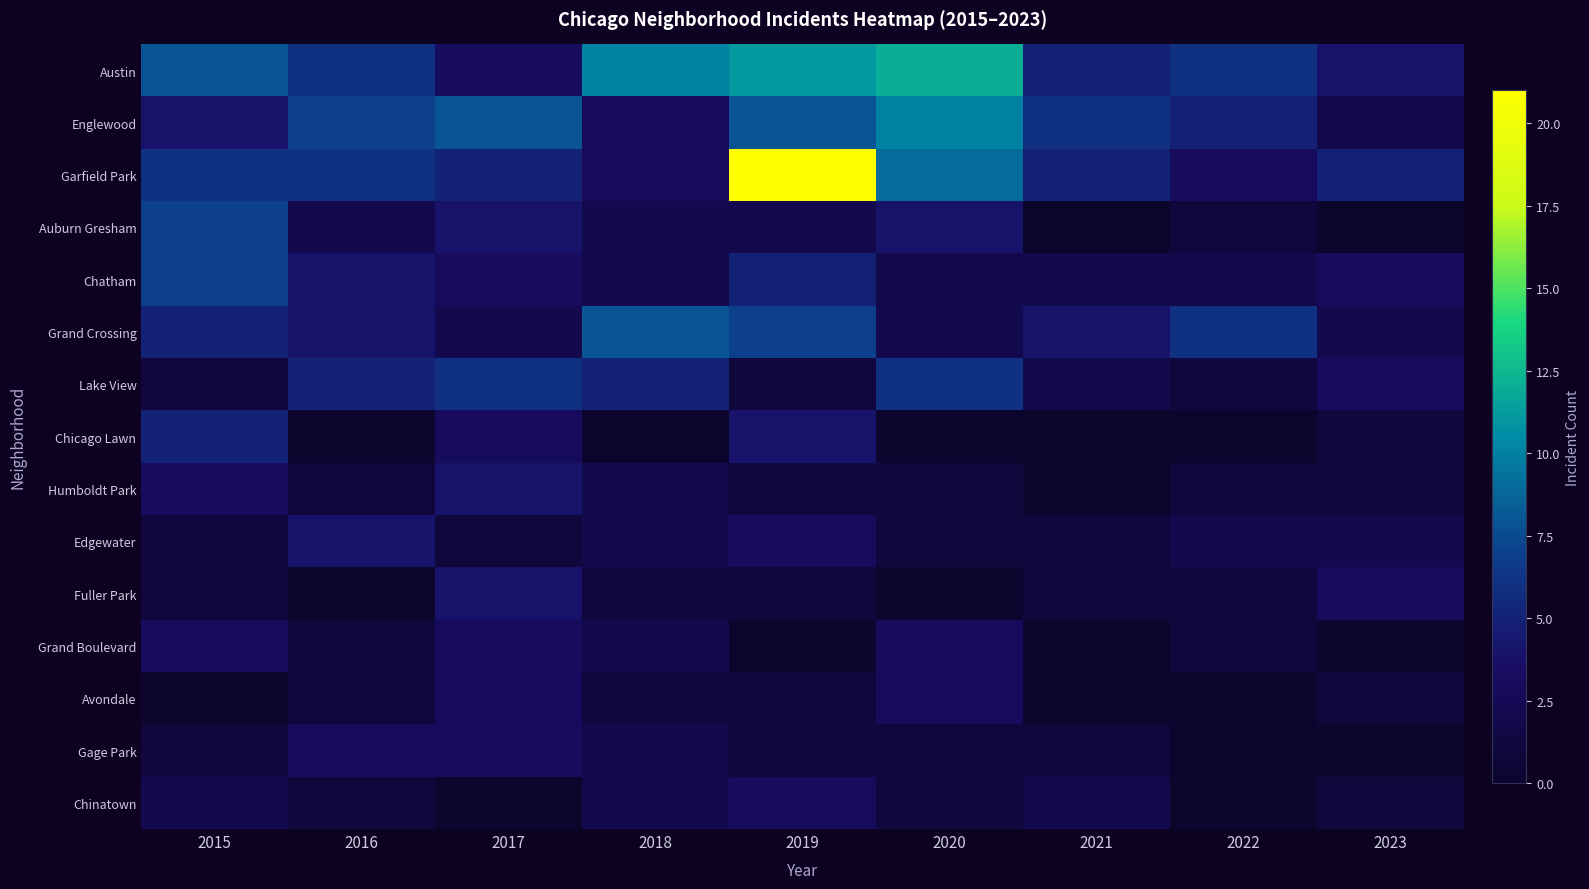

Rank the series by their maximum value, from highest to lowest.

Garfield Park, Austin, Englewood, Grand Crossing, Auburn Gresham, Chatham, Lake View, Chicago Lawn, Humboldt Park, Edgewater, Fuller Park, Grand Boulevard, Avondale, Gage Park, Chinatown